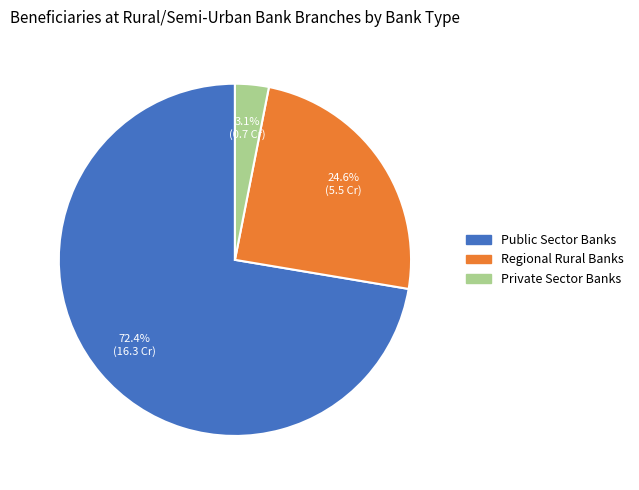

Does Private Sector Banks account for over 50% of the chart?

No